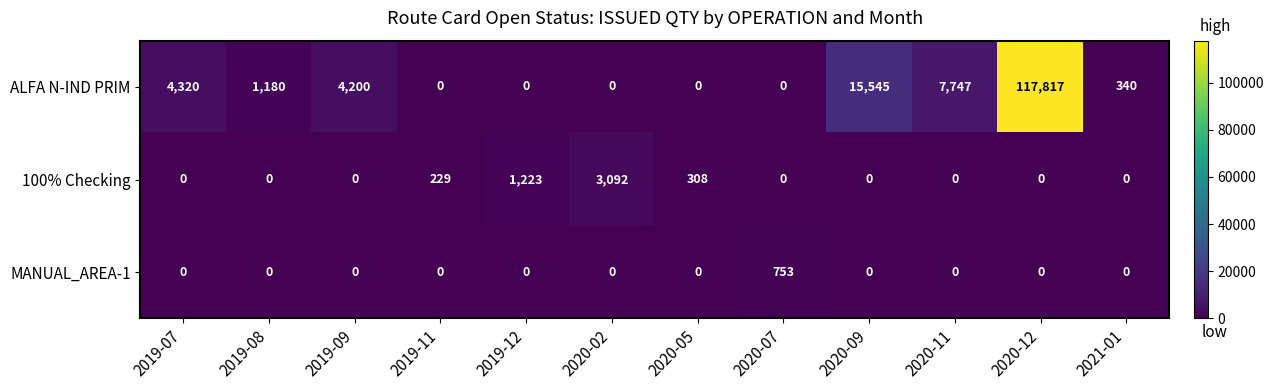

At which category is the sum across all series the highest?

2020-12